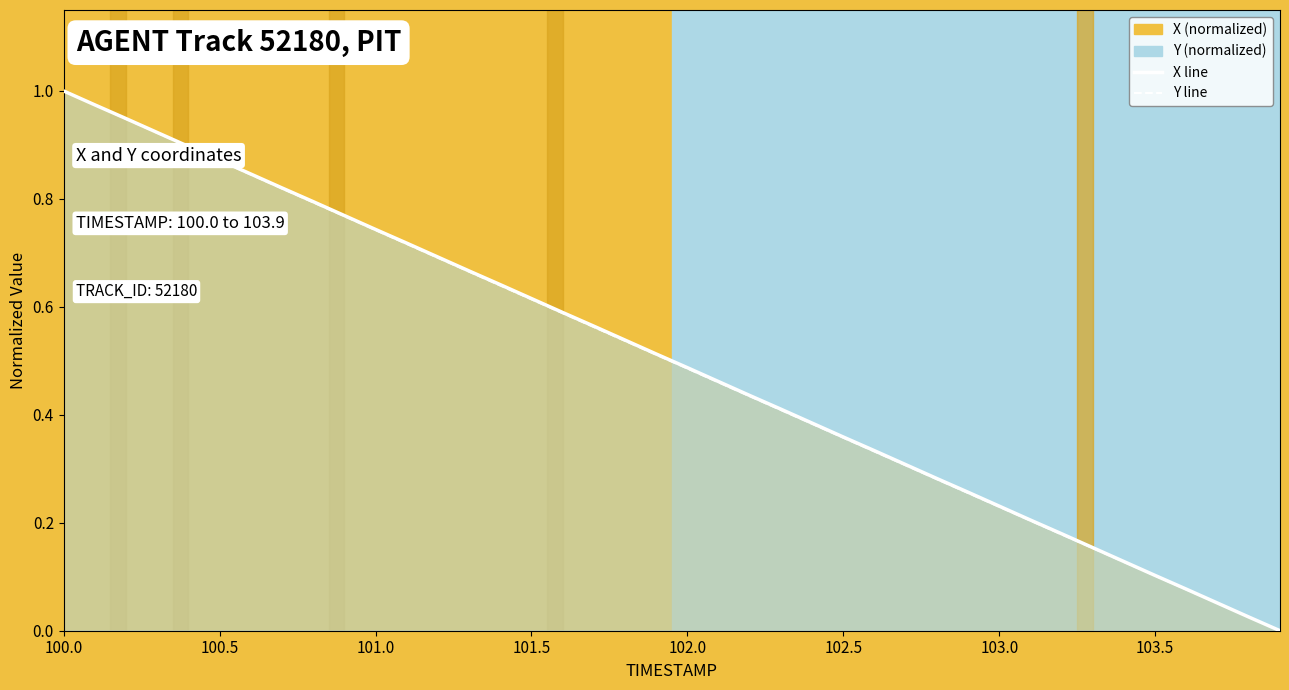

Reading left to right, what are all the values shown in this chart?

X: 1.0	1.0	0.9	0.9	0.9	0.9	0.8	0.8	0.8	0.8	0.7	0.7	0.7	0.7	0.6	0.6	0.6	0.6	0.5	0.5	0.5	0.5	0.4	0.4	0.4	0.4	0.3	0.3	0.3	0.3	0.2	0.2	0.2	0.2	0.1	0.1	0.1	0.1	0.0	0.0
Y: 1.0	1.0	0.9	0.9	0.9	0.9	0.8	0.8	0.8	0.8	0.7	0.7	0.7	0.7	0.6	0.6	0.6	0.6	0.5	0.5	0.5	0.5	0.4	0.4	0.4	0.4	0.3	0.3	0.3	0.3	0.2	0.2	0.2	0.2	0.1	0.1	0.1	0.1	0.0	0.0